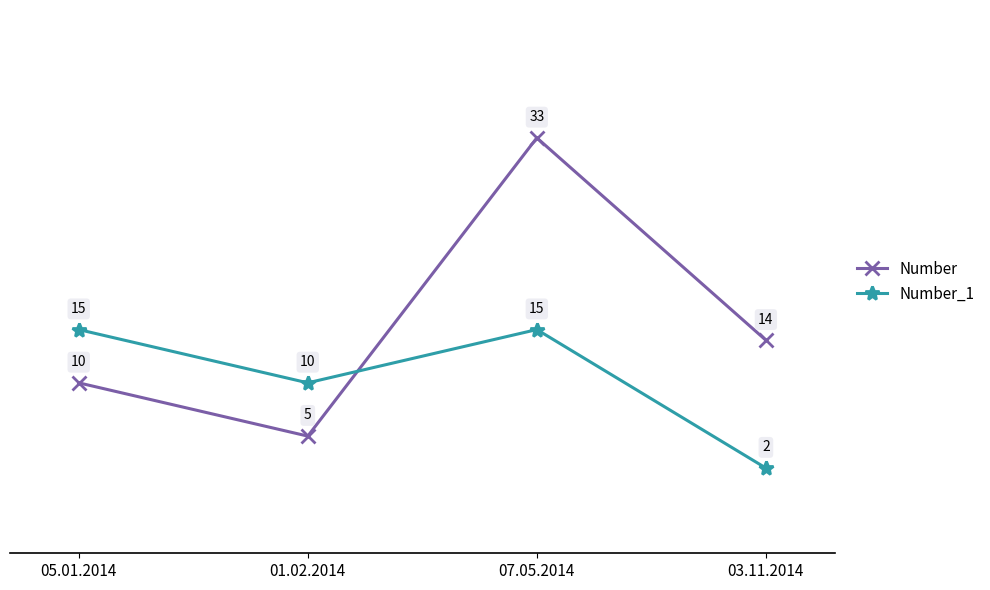

What is the minimum value for Number_1?

2